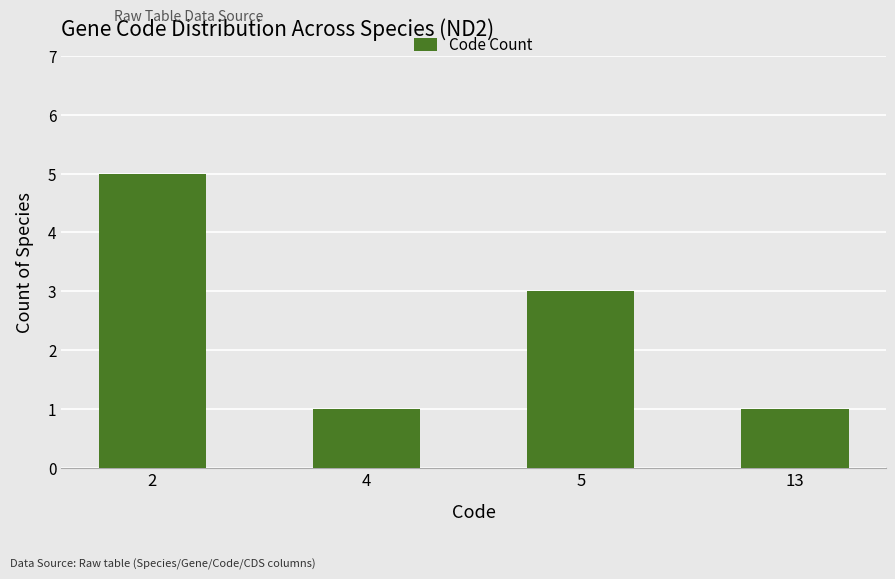

Reading right to left, extract all data points from this chart.

1	3	1	5